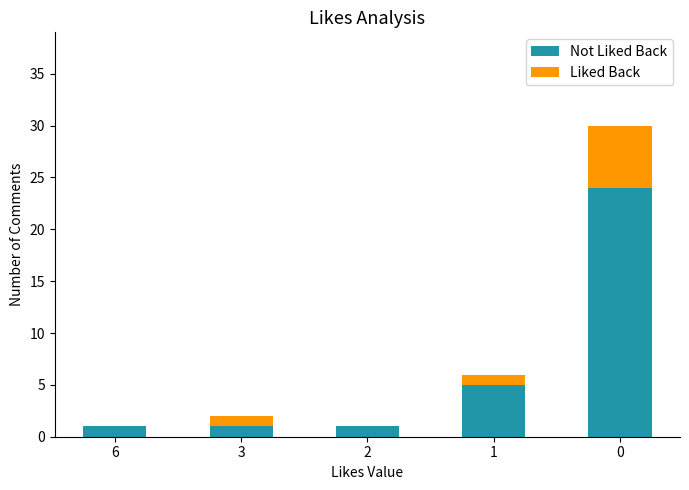

Does the chart contain stacked bars?

Yes